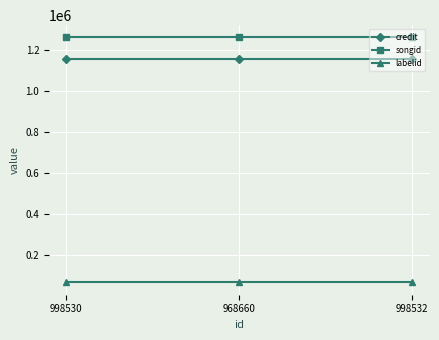

What is the spread (max minus min) of values at 998530?

1194979